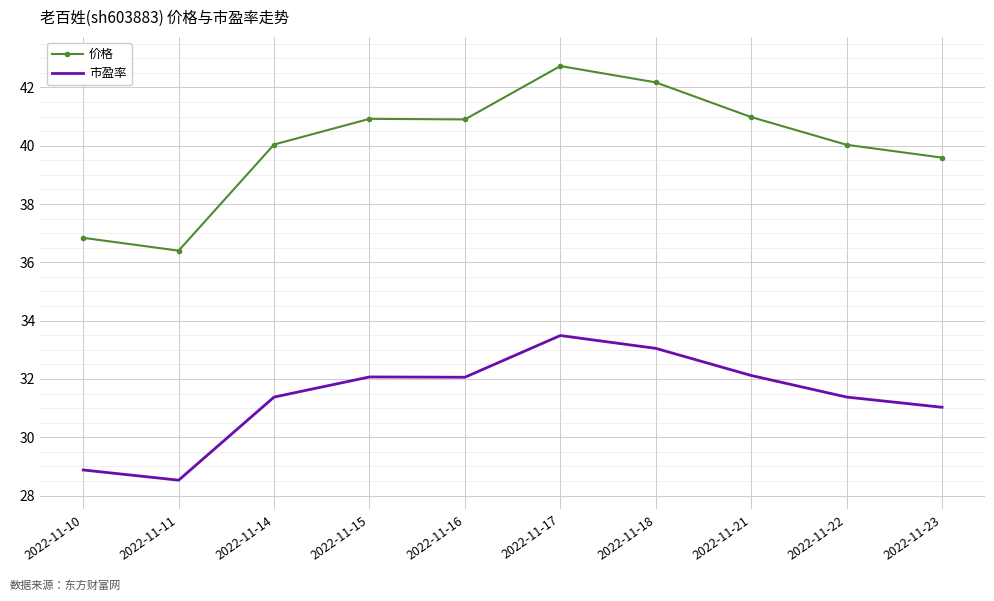

Which series has the largest range (max minus min)?

价格